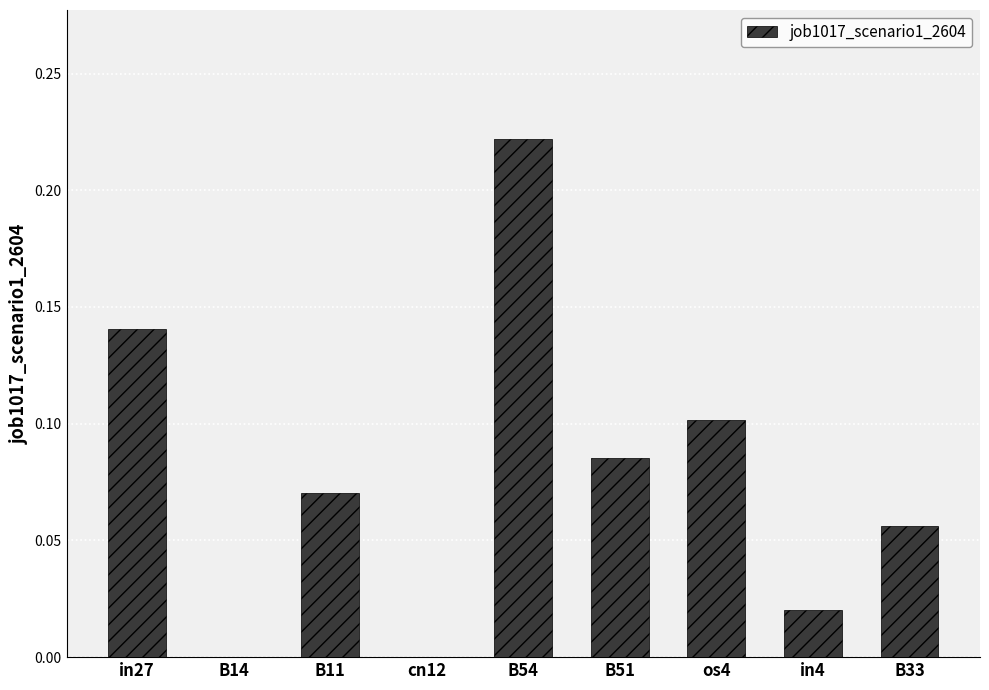

Which has a higher value, in4 or B51?

B51